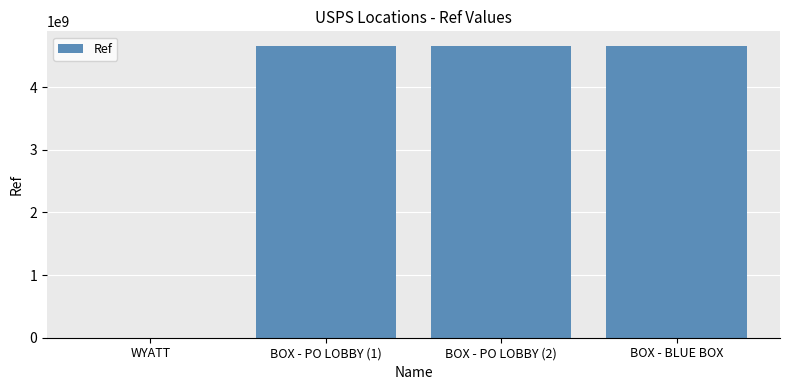

What is the sum of all values?

13979888374